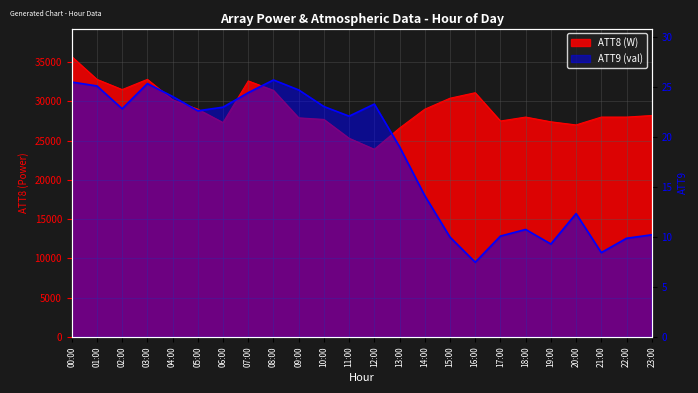

How many data points in ATT8 (W) are above 28200?

11